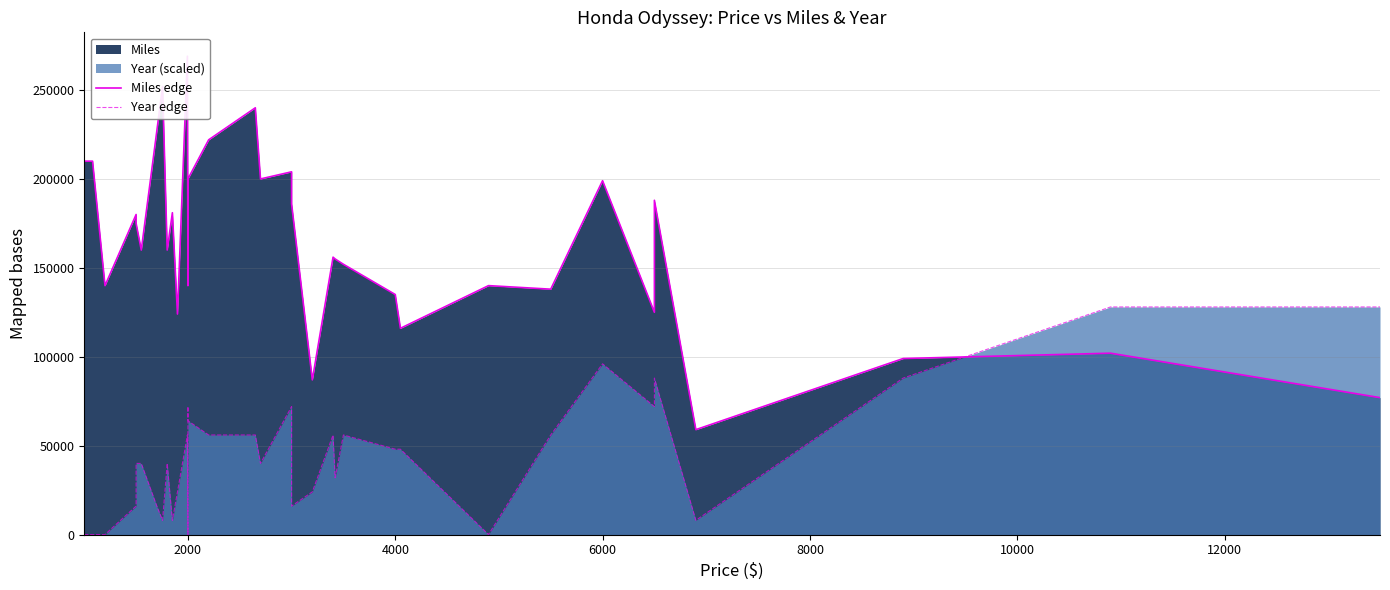

Reading left to right, what are all the values shown in this chart?

Miles edge: 210000	210000	140000	180000	175000	160000	227000	252000	160000	181000	124000	269000	140000	200000	200000	222000	240000	200000	204000	186000	87000	156000	155000	152000	135000	116000	140000	138000	199000	125000	188000	59000	99000	102000	77000
Year edge: 0	0	0	16000	40000	40000	16000	8000	40000	8000	24000	56000	0	72000	64000	56000	56000	40000	72000	16000	24000	56000	32000	56000	48000	48000	0	56000	96000	72000	88000	8000	88000	128000	128000